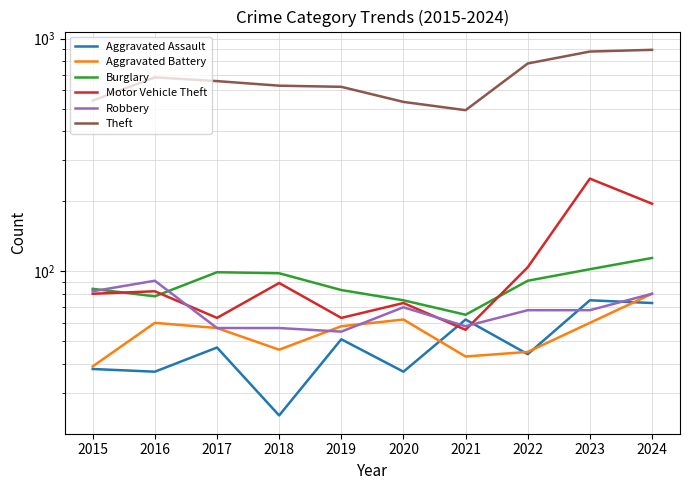

Which series has the largest total across all categories?

Theft